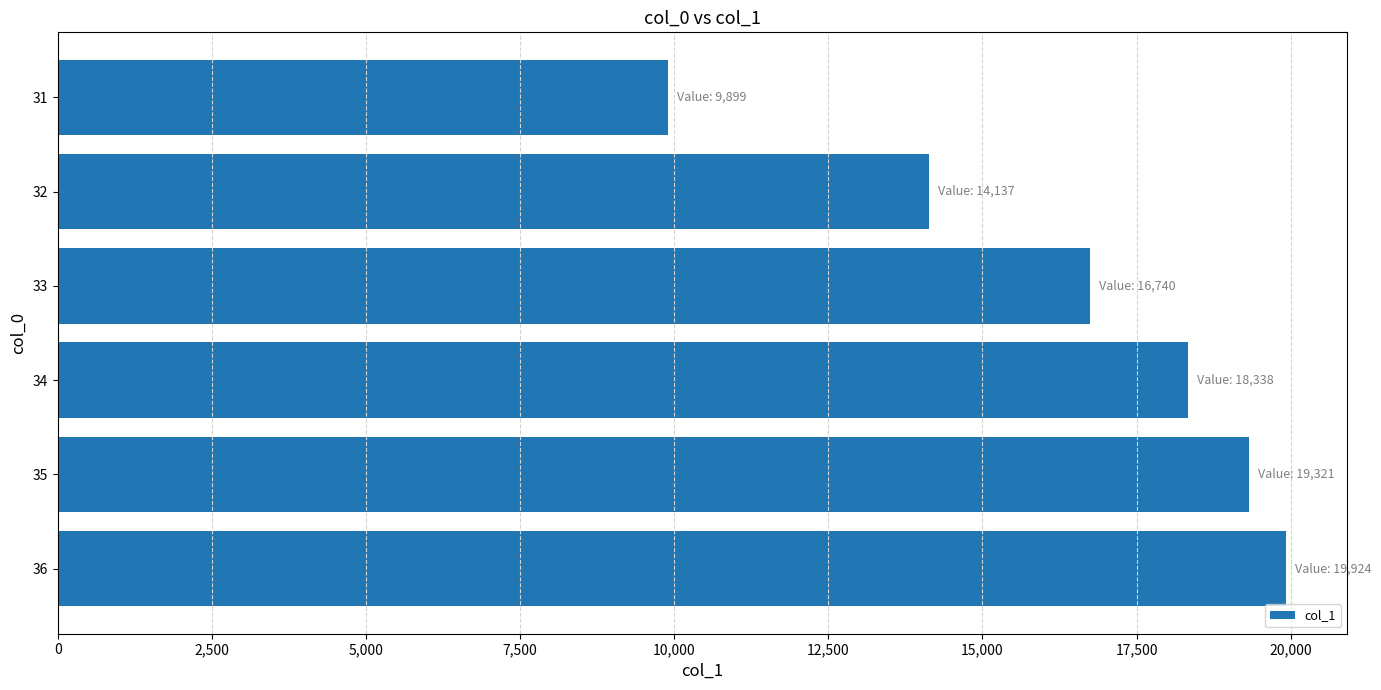

What is the ratio of the value at 34 to the value at 36?

0.9